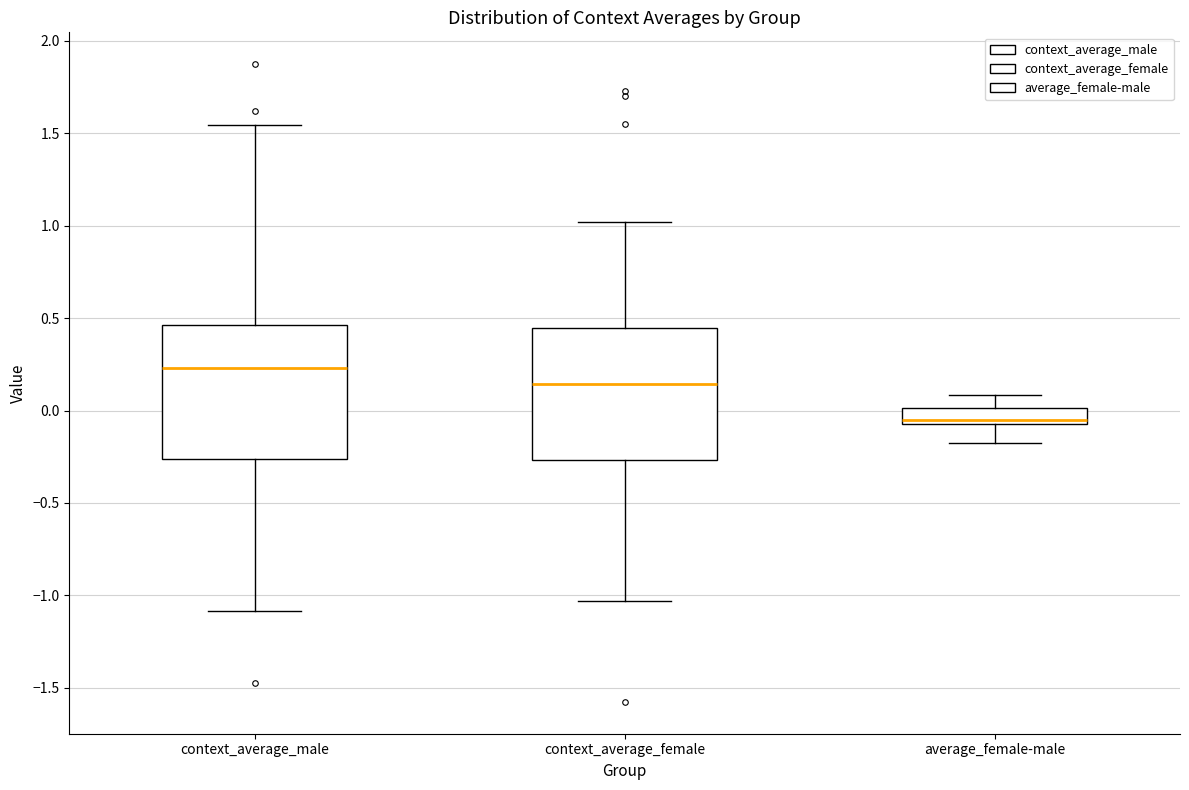

Where does the upper whisker of the box for context_average_female end on the y-axis? The values are not printed on the chart, so give them approximately, as read against the axis.

1.00